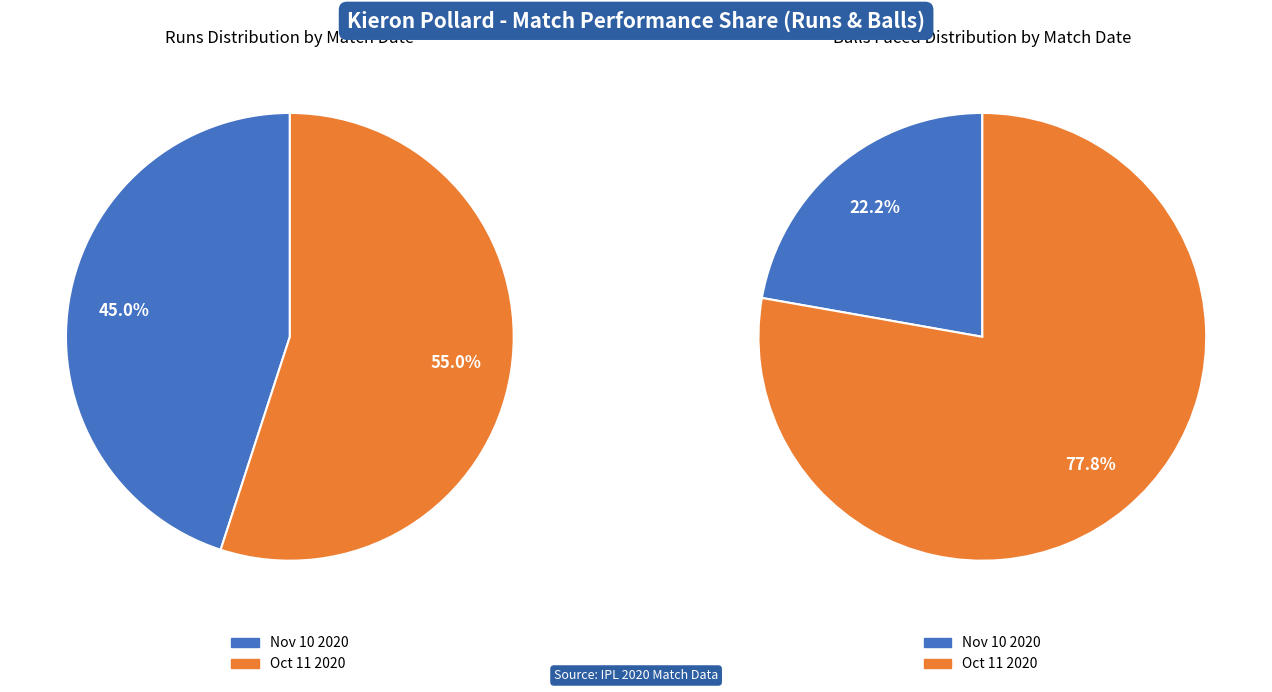

To the nearest percent, what is the difference between the Nov 10 2020 and Oct 11 2020 slice percentages?

10%